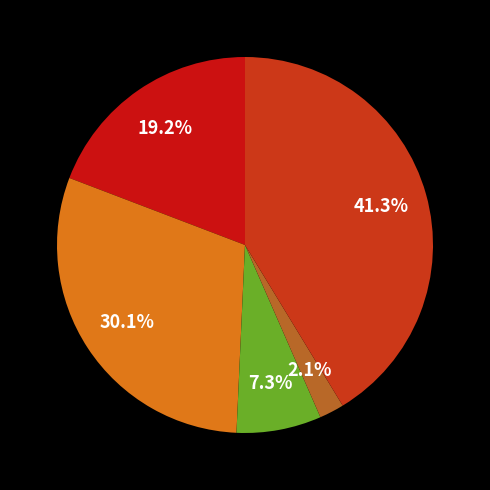

What is the largest slice in the pie chart?

Robbery